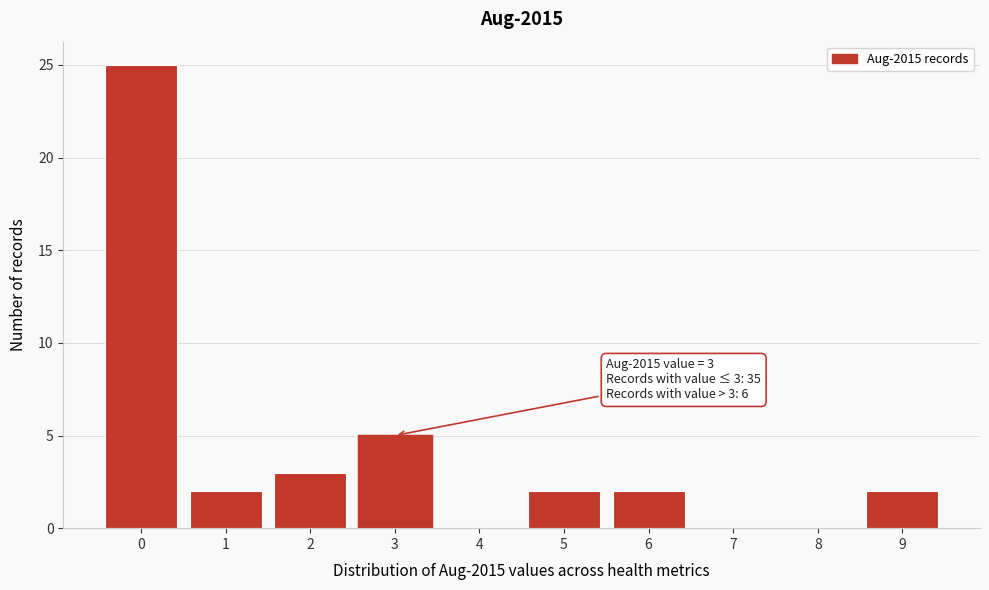

Reading left to right, transcribe all the data shown in this chart.

0=25	1=2	2=3	3=5	4=0	5=2	6=2	7=0	8=0	9=2